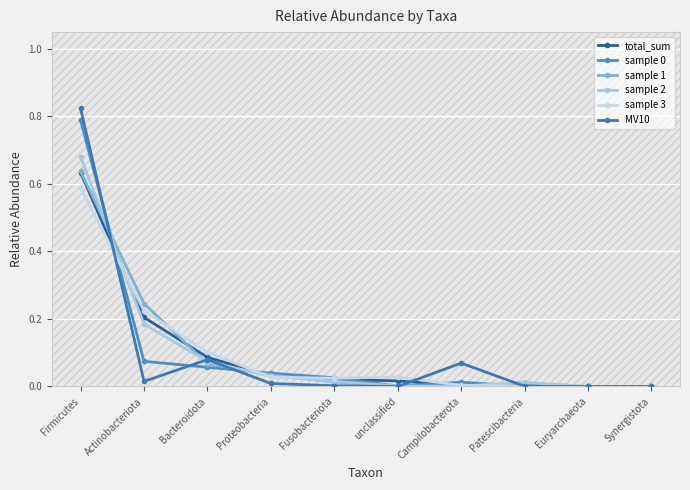

Is it true that total_sum equals 0.0 at unclassified?

False